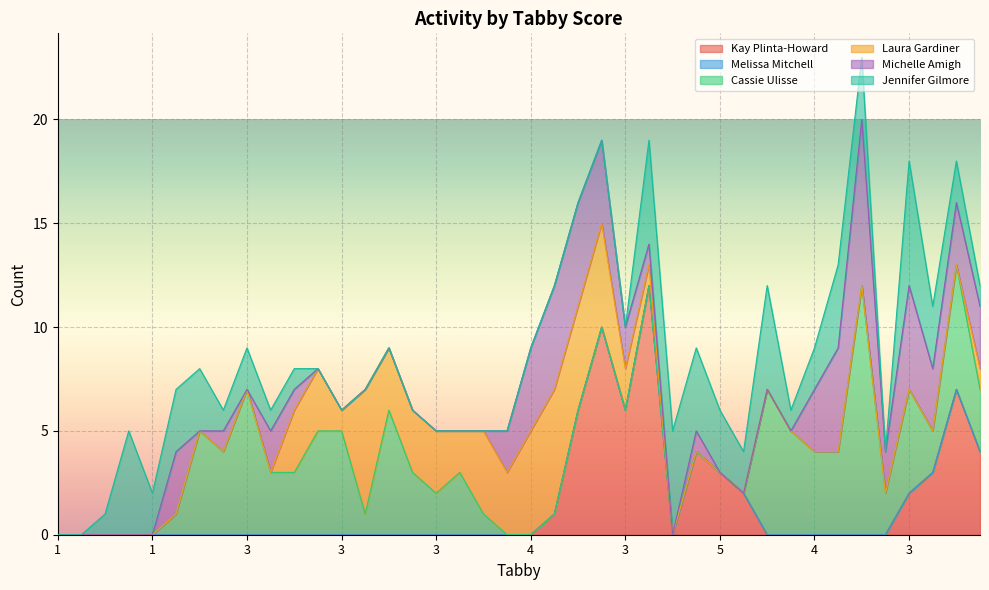

What is the label of the 2nd point from the left?

3